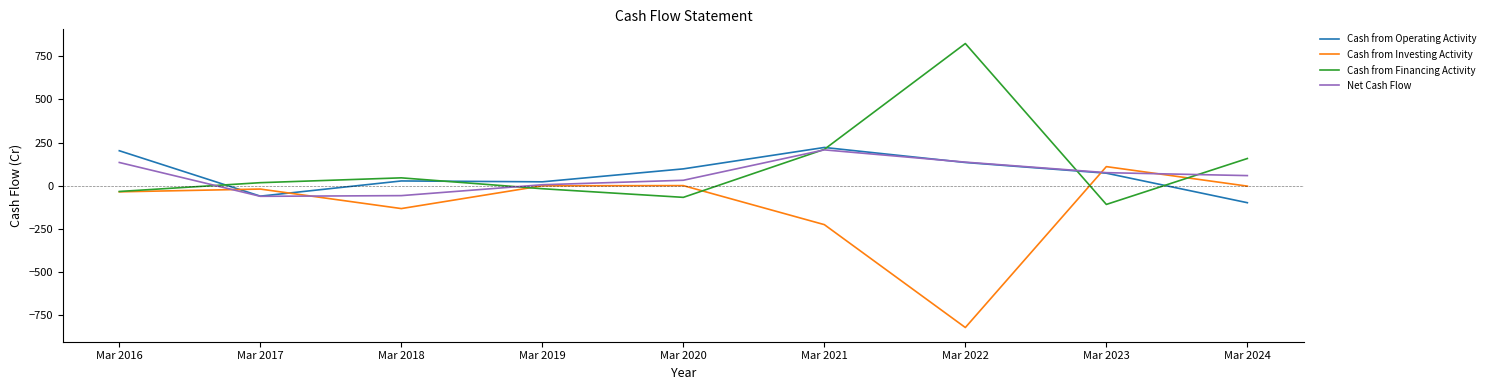

The value of Net Cash Flow at Mar 2020 is 32. True or false?

True